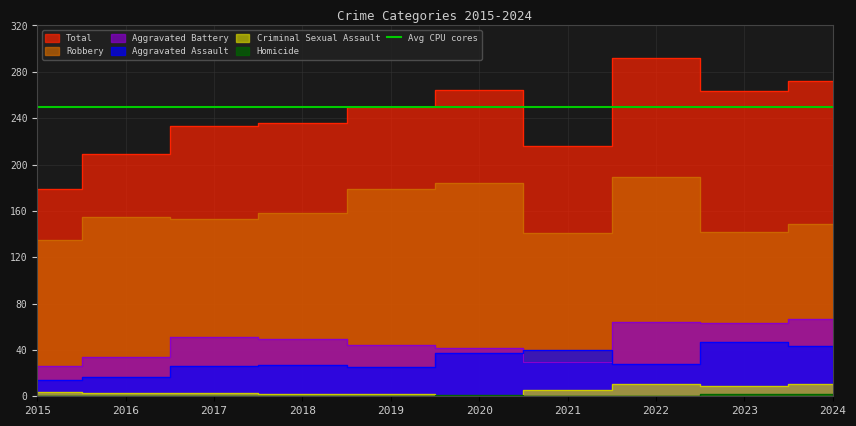

How many positive values does the Homicide series have?

3